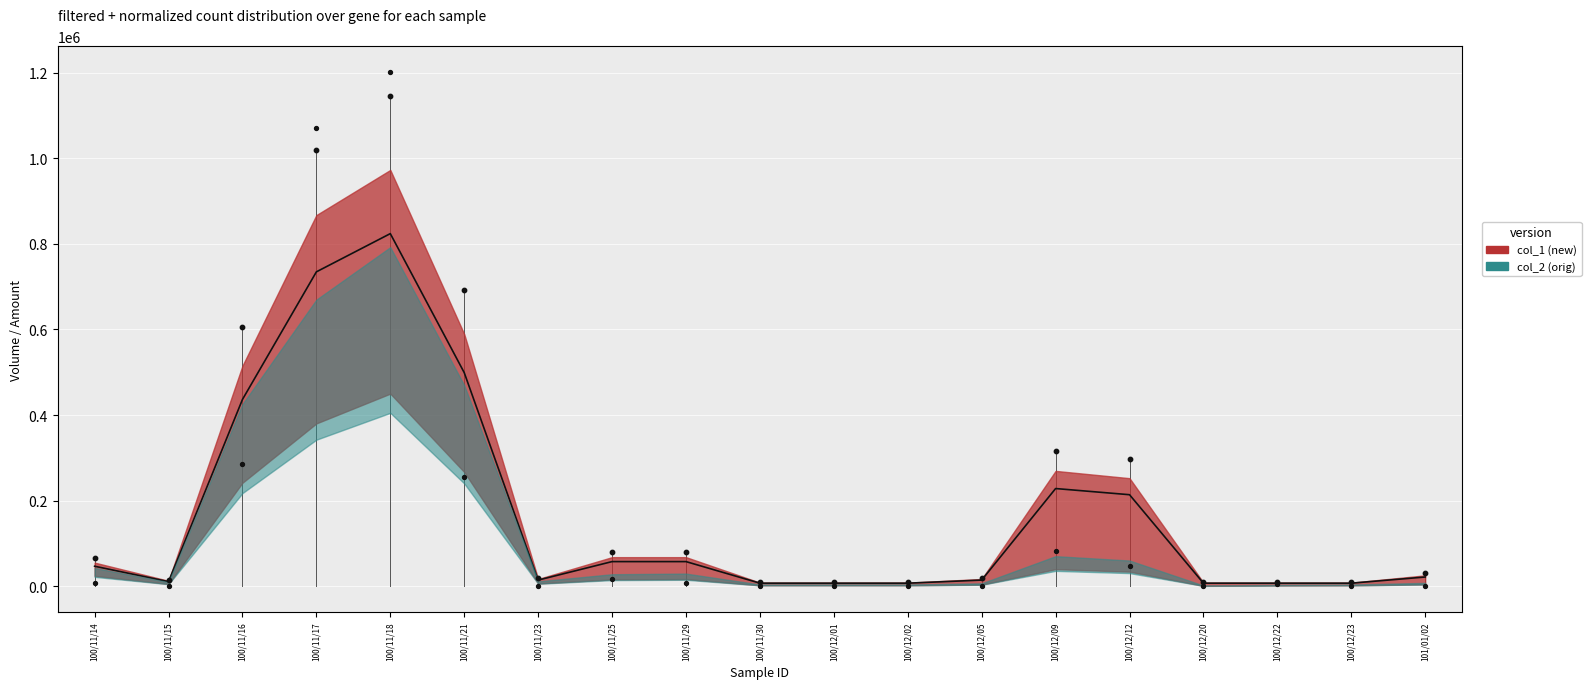

At how many categories does at least one series exceed 594049?

4